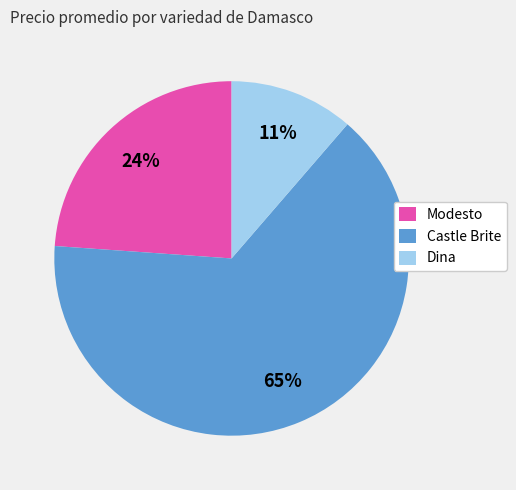

Is there a majority slice in this chart?

Yes